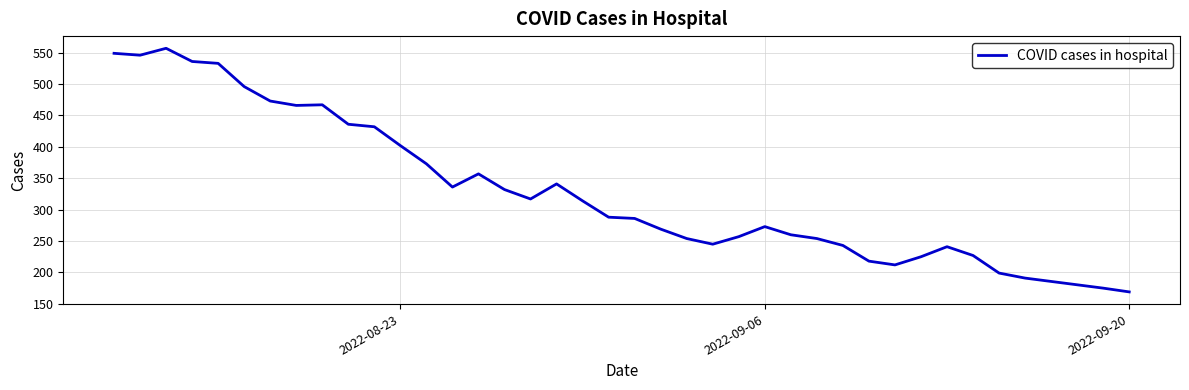

What is the maximum value shown in the chart?

557